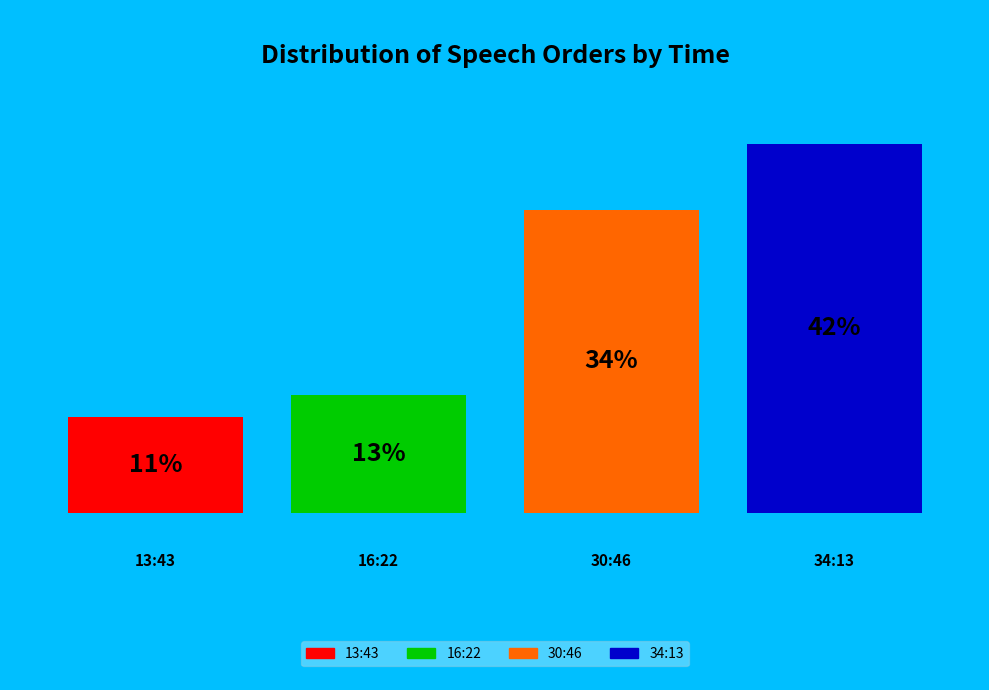

What is the largest slice in the pie chart?

34:13